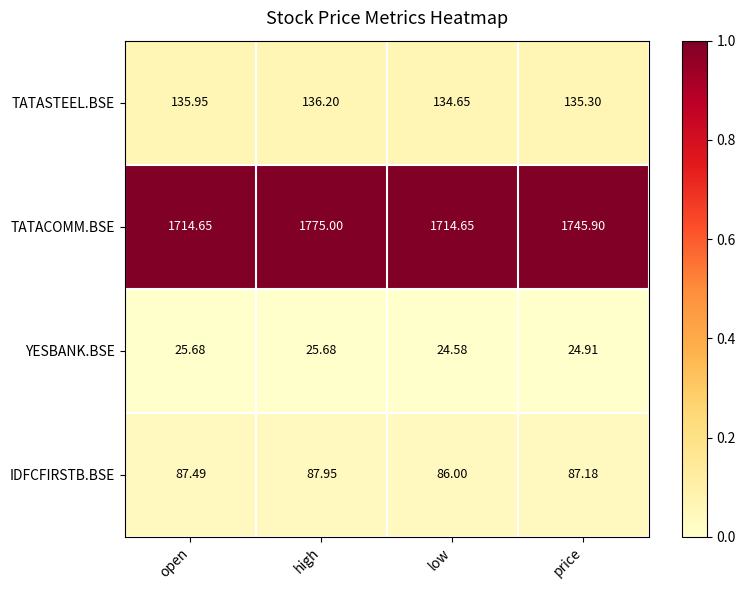

Rank the series by their maximum value, from highest to lowest.

TATACOMM.BSE, TATASTEEL.BSE, IDFCFIRSTB.BSE, YESBANK.BSE